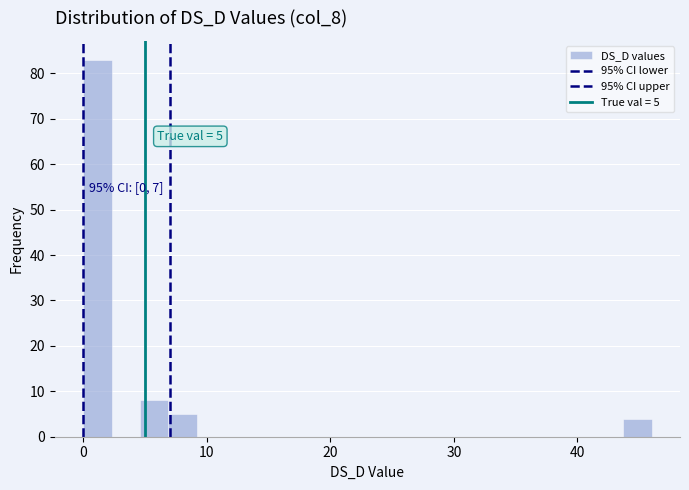

Read against the x-axis, roughly where is the centre of the tallest bar?

1